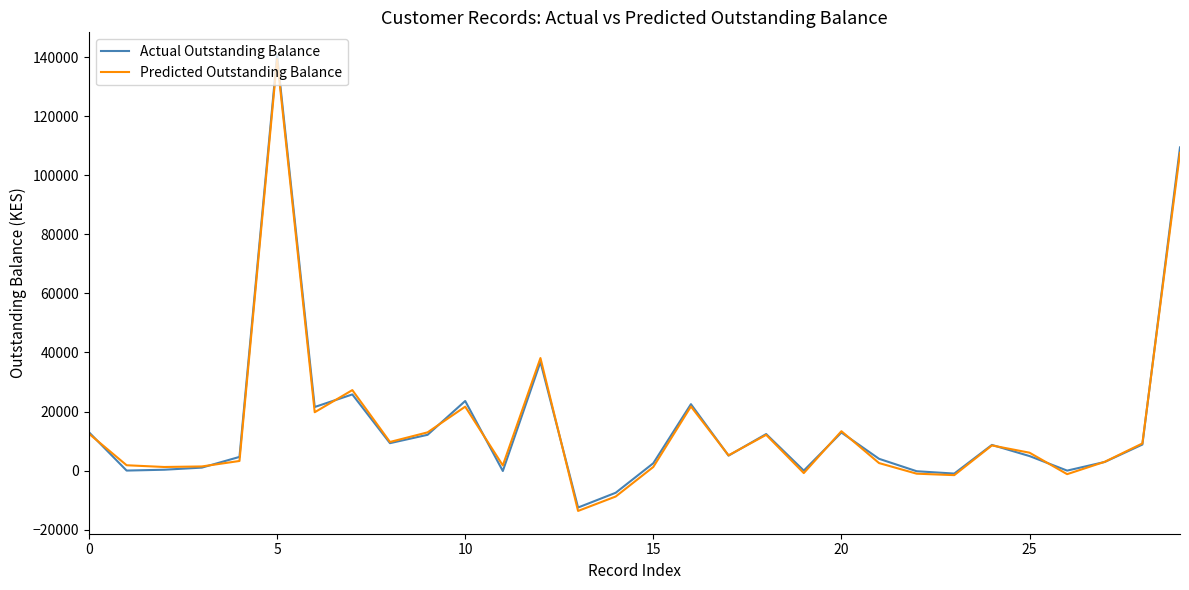

Which series has the widest spread of values?

Actual Outstanding Balance